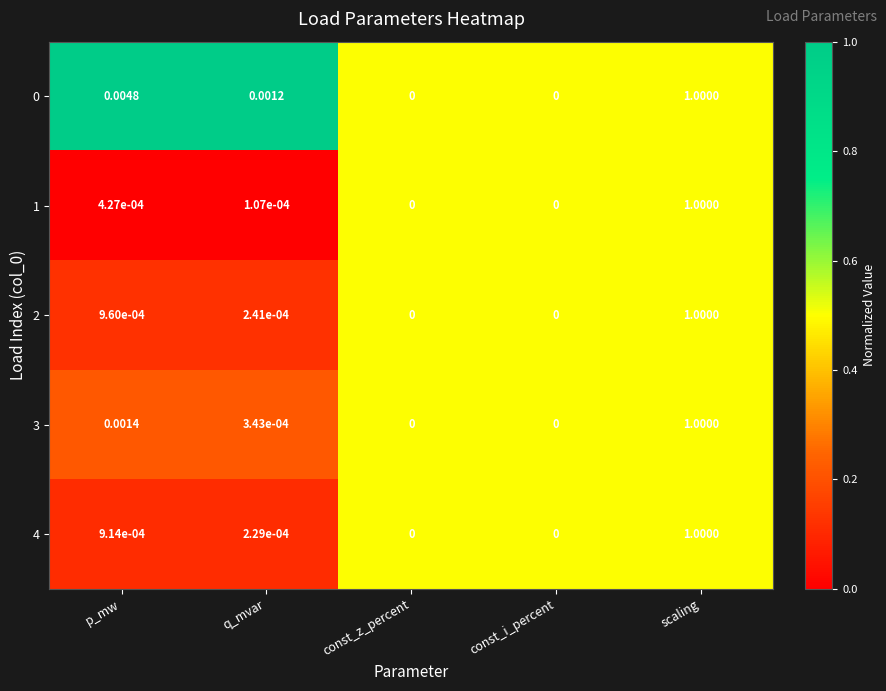

Which category has the highest value in the 1 series?

scaling